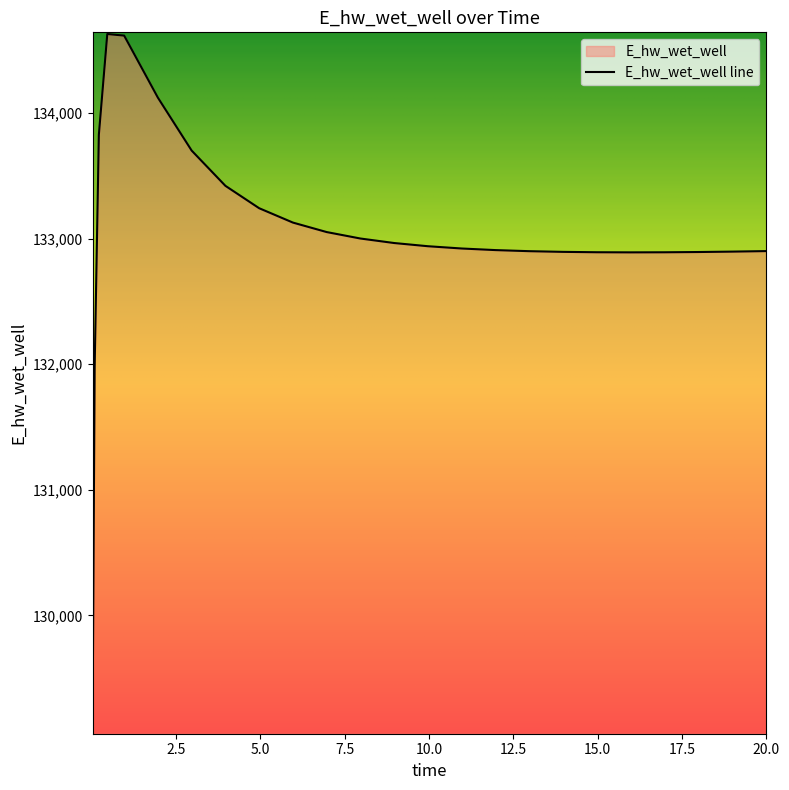

True or false: the data shows 65206.4 at 19.96875.

False